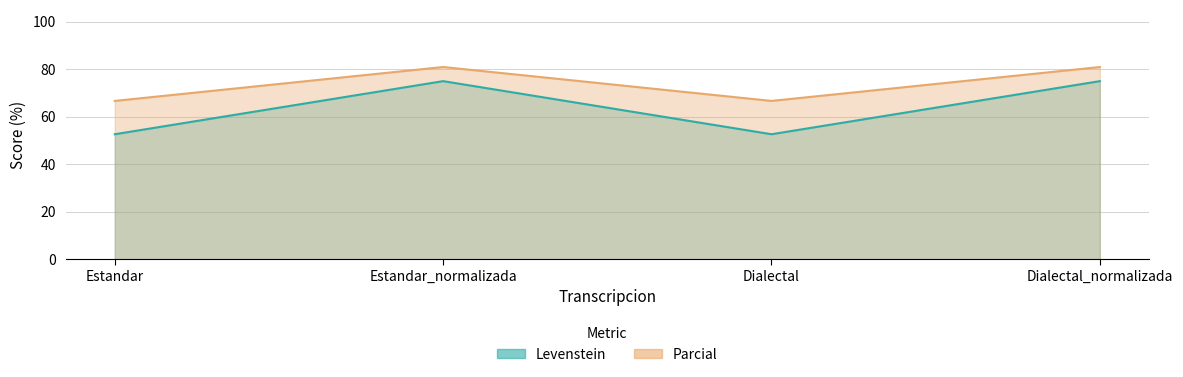

At which label is Parcial closest to 73?

Estandar